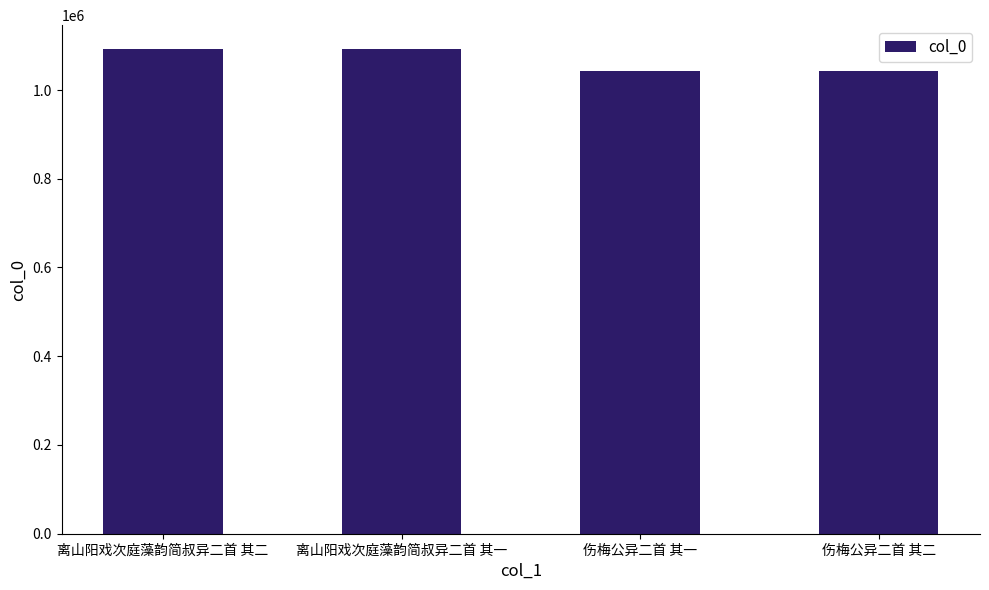

Between 伤梅公异二首 其一 and 离山阳戏次庭藻韵简叔异二首 其一, which is larger?

离山阳戏次庭藻韵简叔异二首 其一